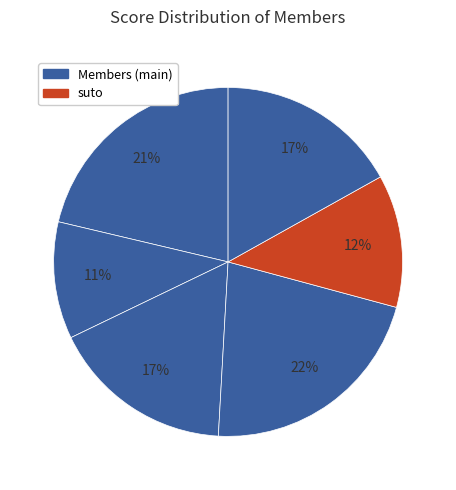

How many segments does this pie chart have?

6